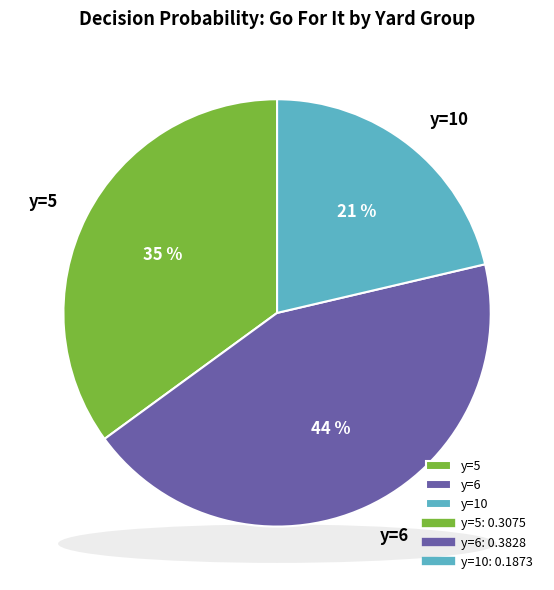

Is y=10 the majority of the pie?

No